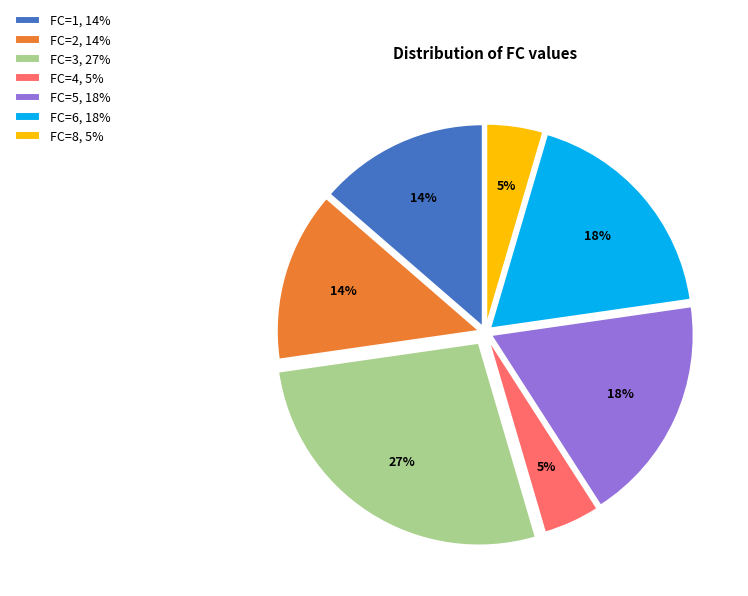

Is it true that FC=6, 18% is 18% of the pie?

True